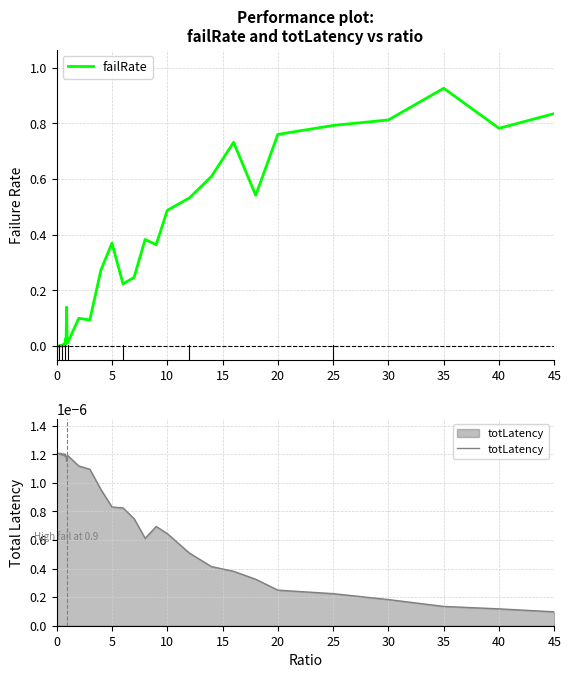

True or false: failRate has a value of 1.1 at 40.

False